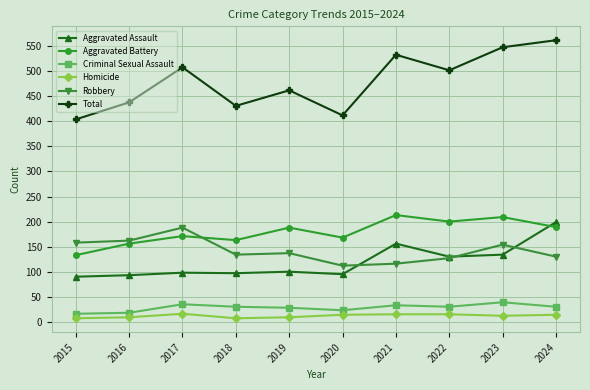

What is the value of the Criminal Sexual Assault point at the 8th from the left?

30